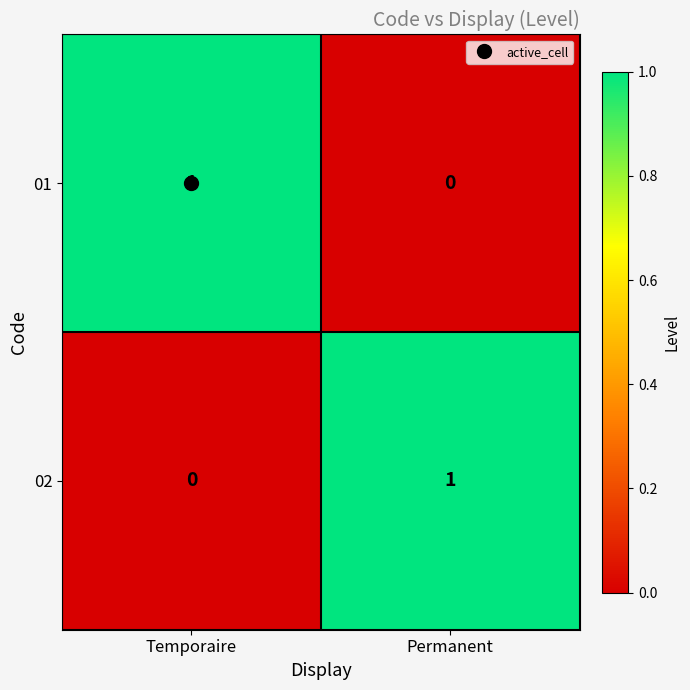

List the labels in order of 02 value, largest first.

Permanent, Temporaire